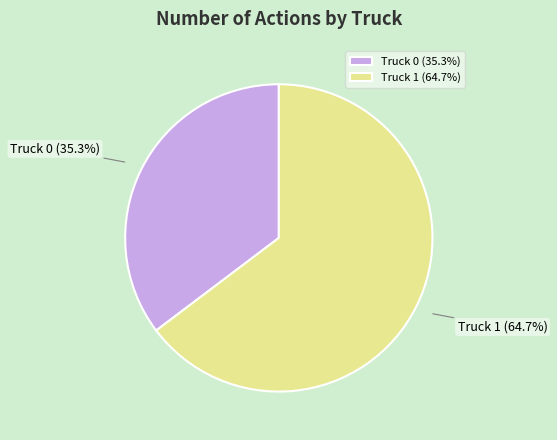

True or false: Truck 0 accounts for 21% of the total.

False